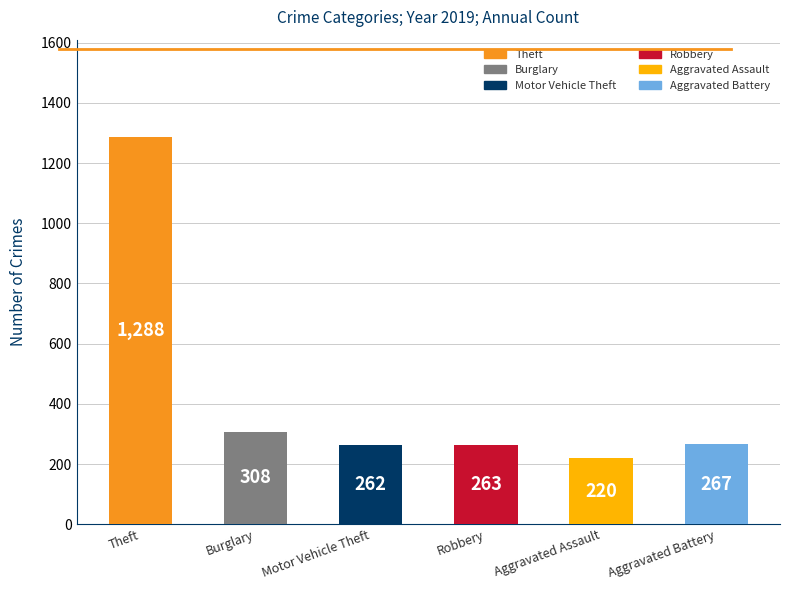

What is the label of the 3rd bar from the left?

Motor Vehicle Theft